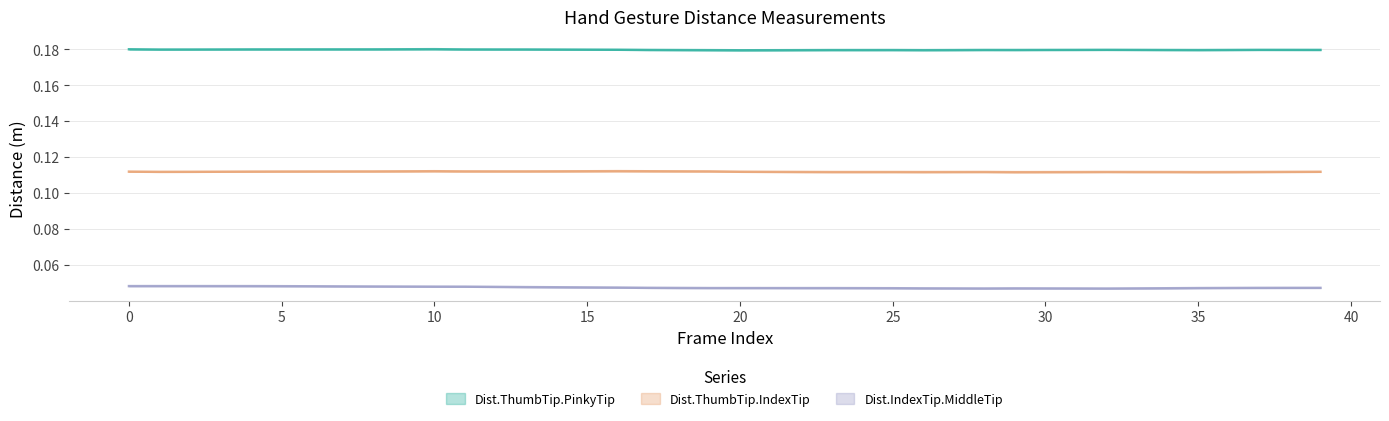

Between 23 and 35, which is larger?

35